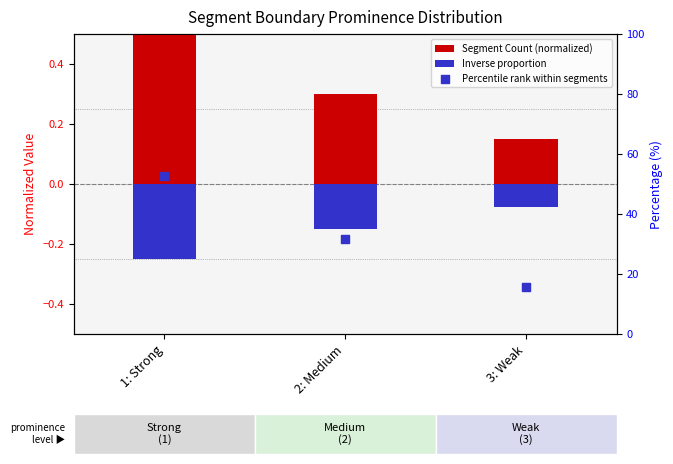

Which series reaches the maximum Y coordinate?

Percentile rank within segments